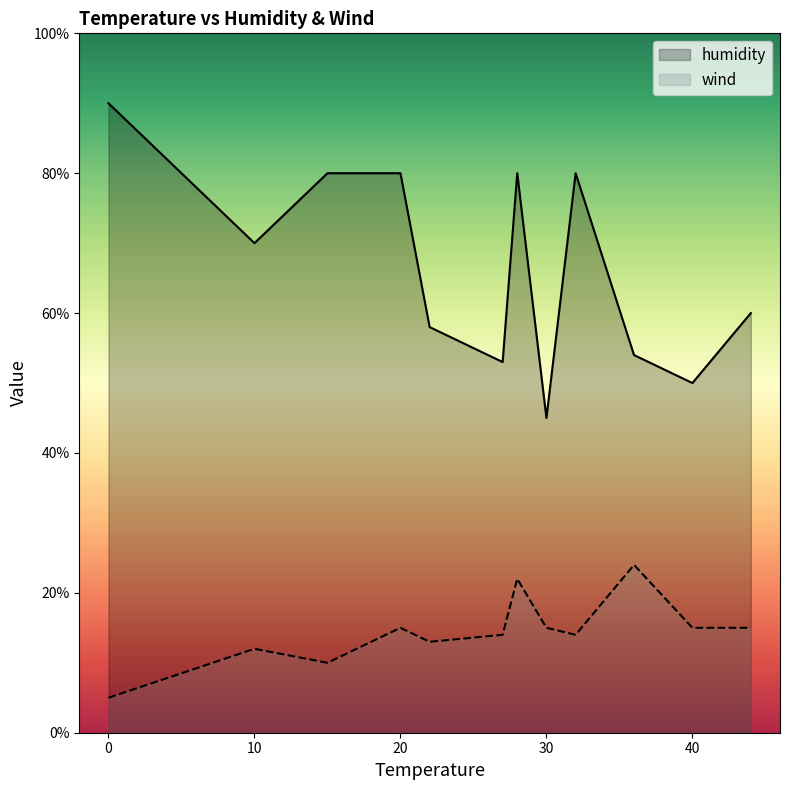

What is the difference between the second highest and second lowest values in the humidity series?

30